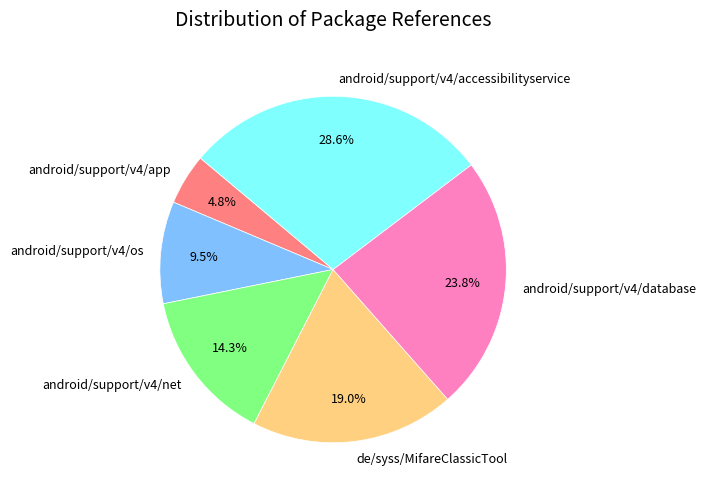

What percentage is the android/support/v4/net slice, to the nearest percent?

14%